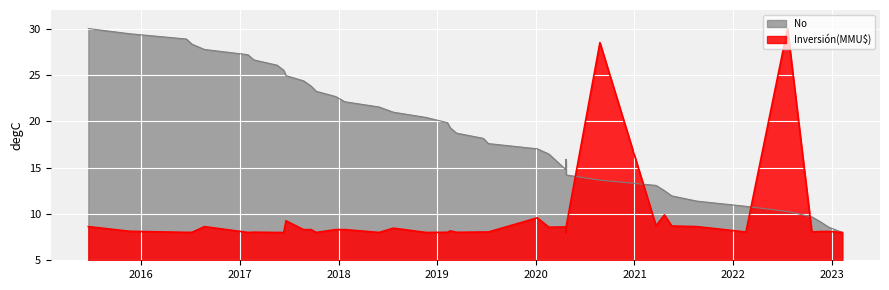

Reading left to right, extract all data points from this chart.

30.0	29.4	28.9	28.3	27.7	27.2	26.6	26.1	25.5	24.9	24.4	23.8	23.2	22.7	22.1	21.5	21.0	20.4	19.8	19.3	18.7	18.2	17.6	17.0	16.5	14.8	15.3	15.9	14.2	13.6	13.1	12.5	11.9	11.4	10.8	10.3	9.7	9.1	8.6	8.0